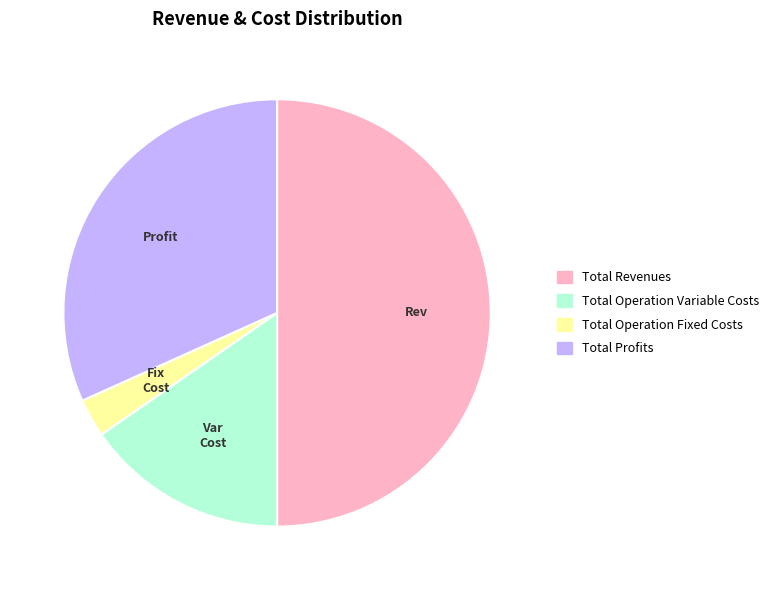

How many segments does this pie chart have?

4